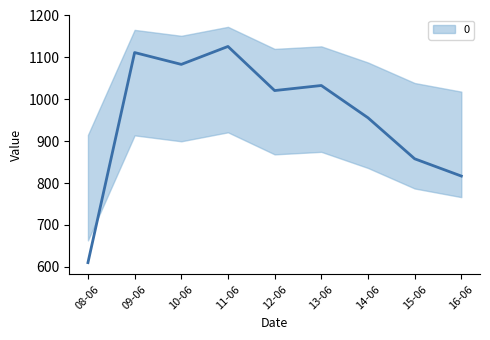

What is the difference between the maximum and minimum values?

503.8